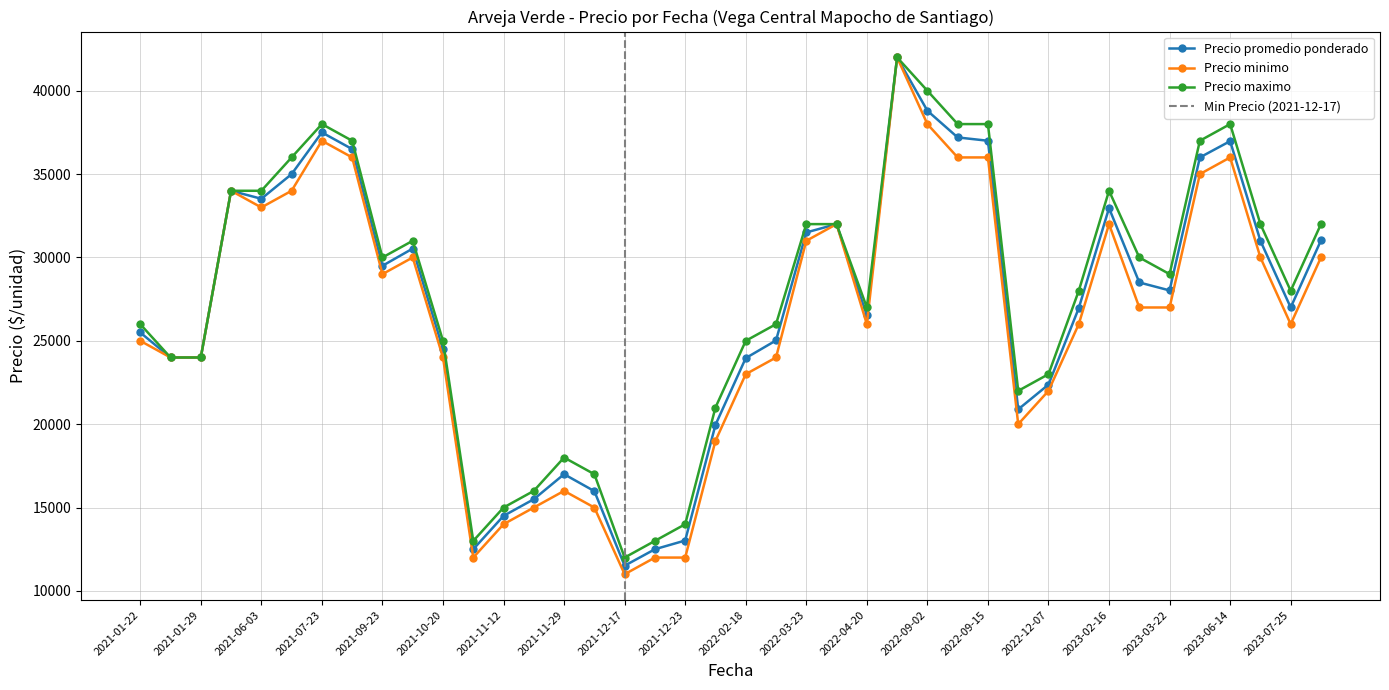

Which series has the largest total across all categories?

Precio maximo